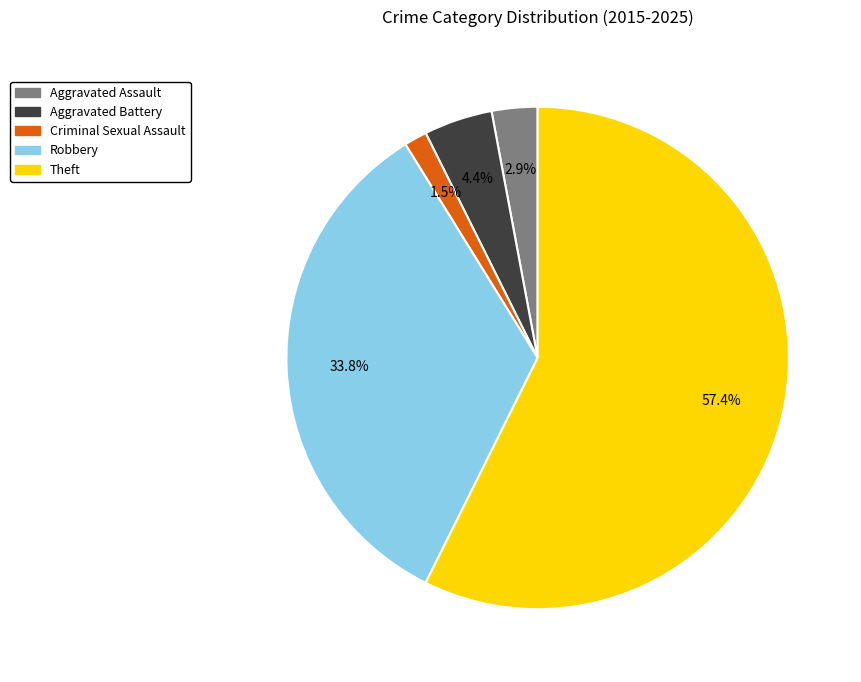

Does Aggravated Battery account for over 50% of the chart?

No